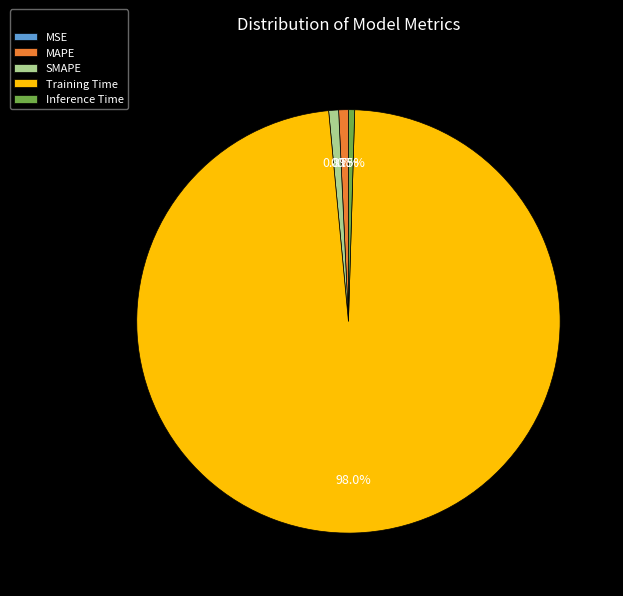

What percentage is NOT represented by Training Time?

2.0%